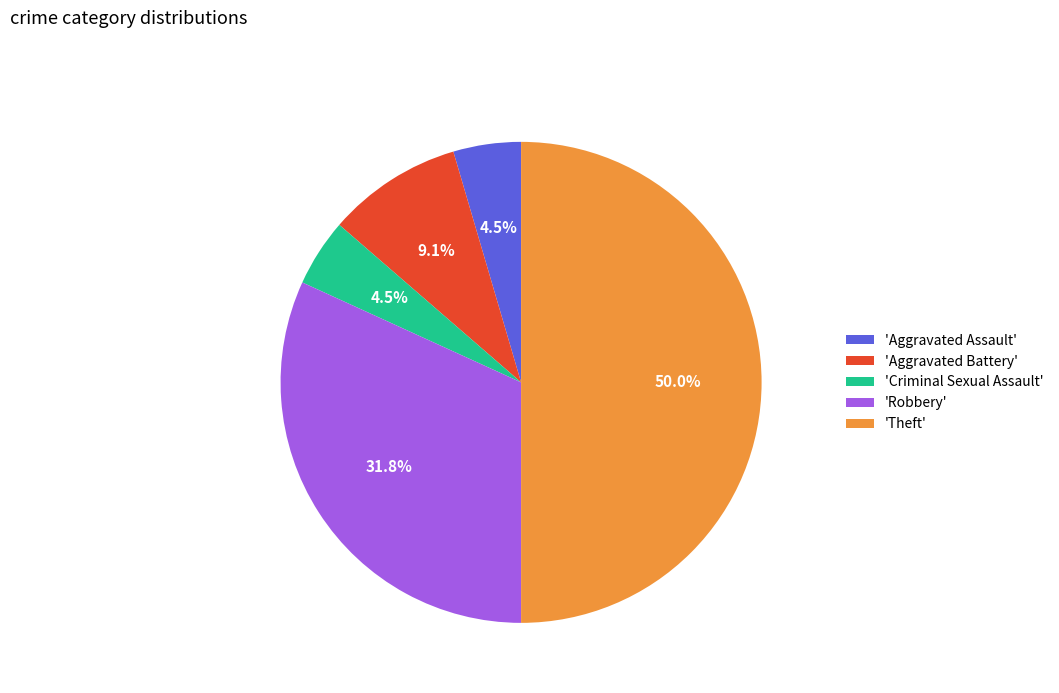

Does 'Aggravated Assault' represent more than half of the total?

No